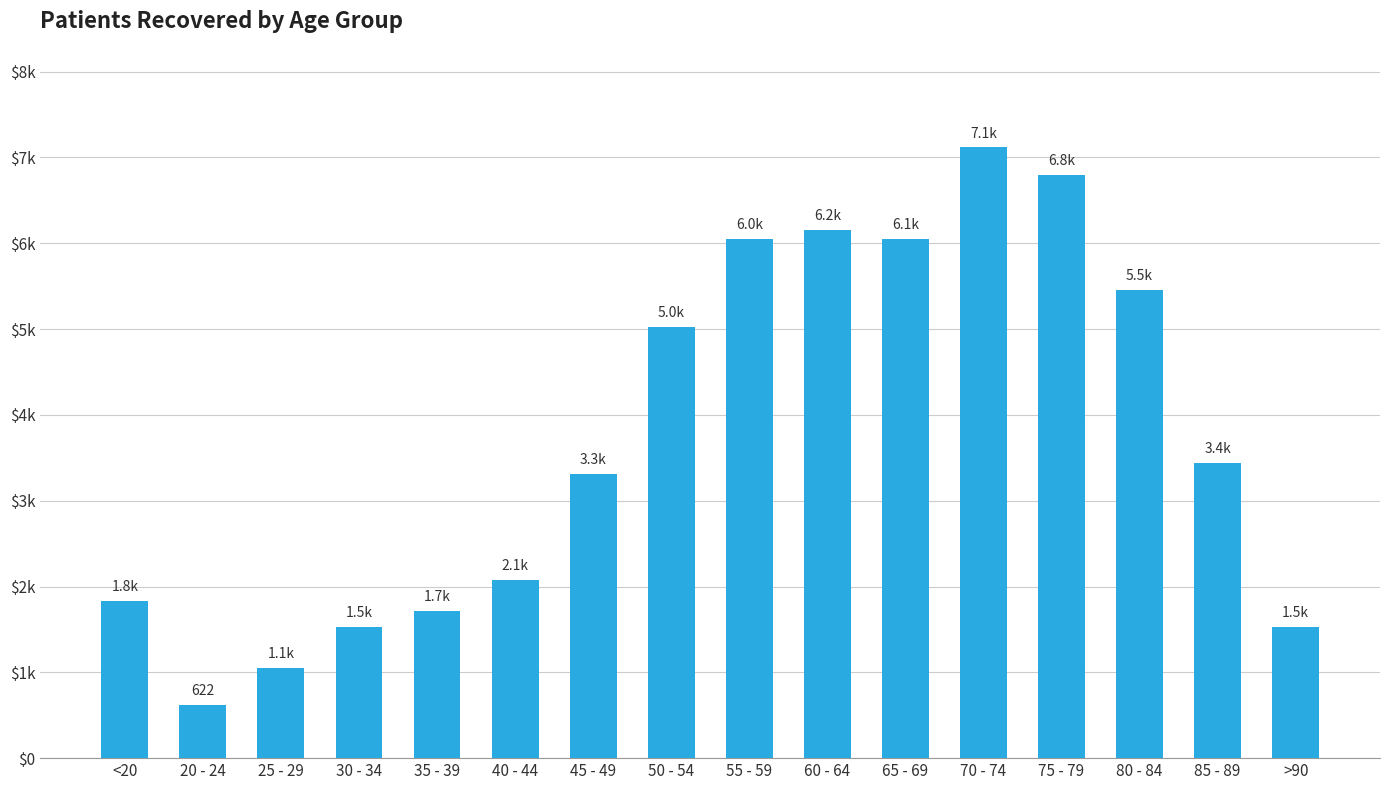

What is the value of the 15th bar from the left?

3436